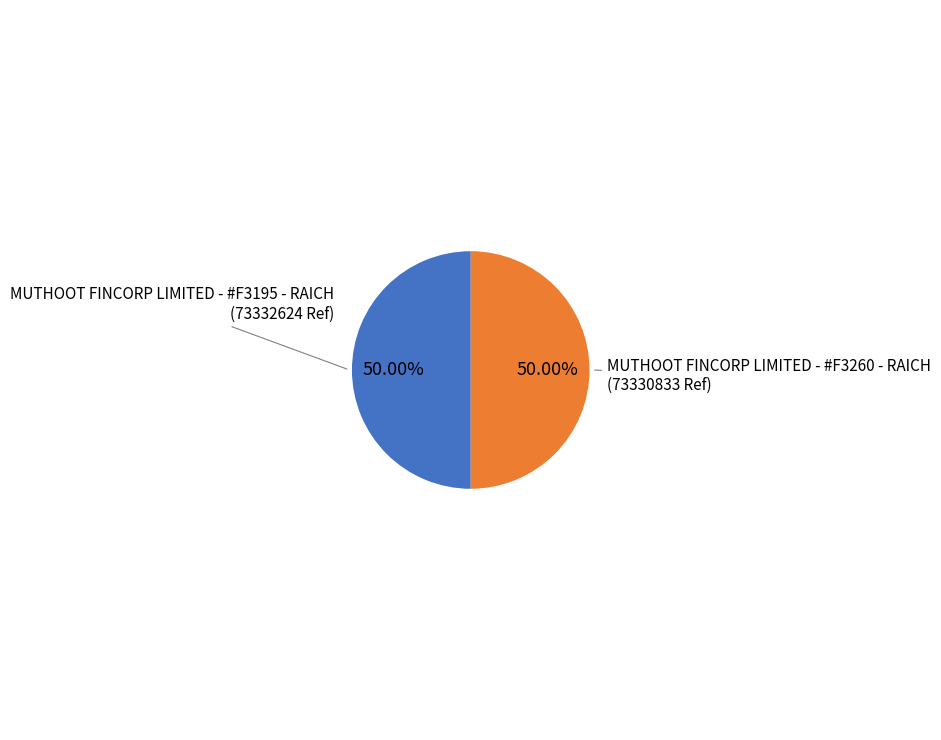

What is the largest slice in the pie chart?

MUTHOOT FINCORP LIMITED - #F3195 - RAICH